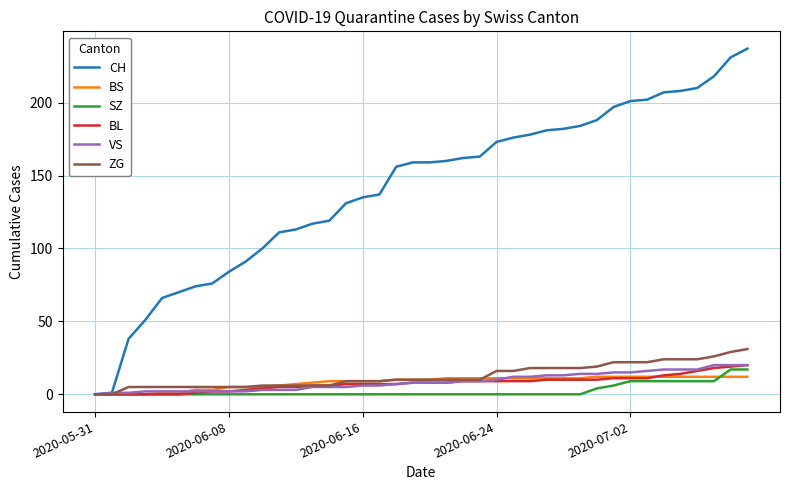

Which series has the largest range (max minus min)?

CH